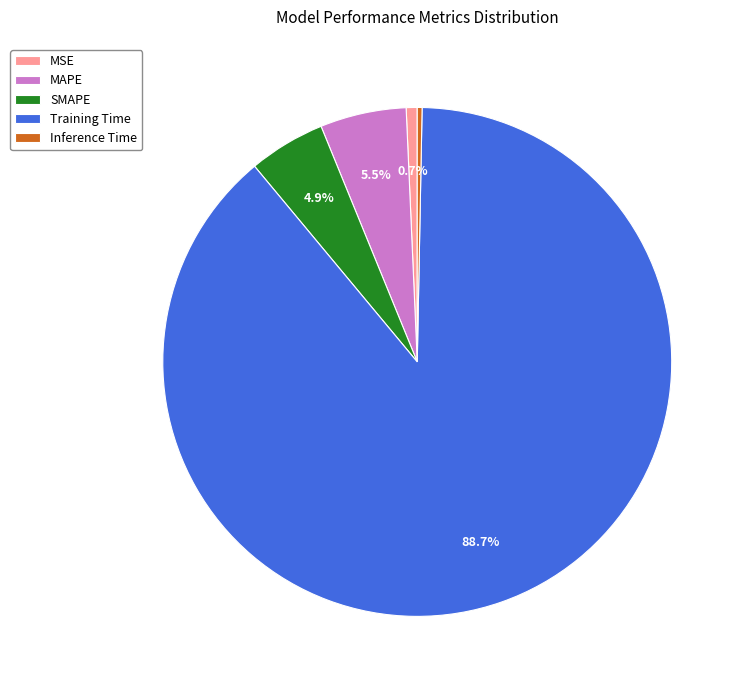

To the nearest percent, what is the difference between the Training Time and MSE slice percentages?

88%